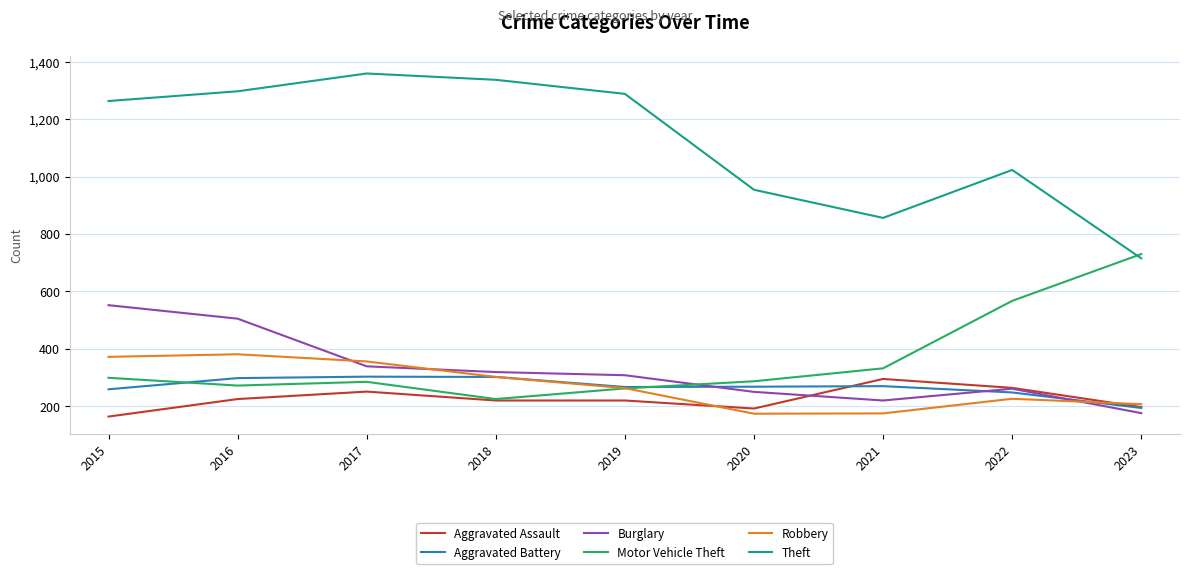

What is the approximate value of Theft at 2018, to the nearest 10?

1340